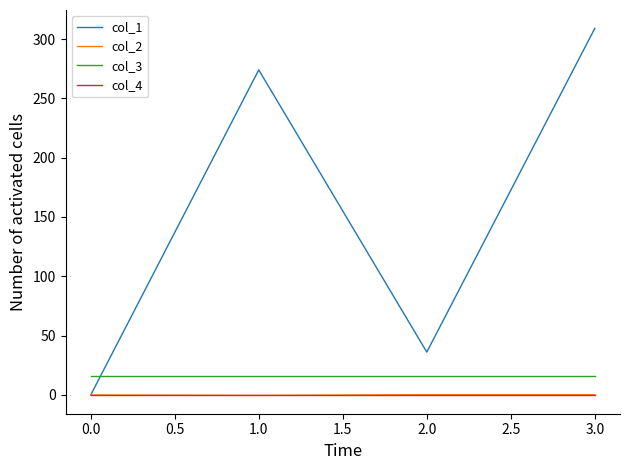

What is the smallest value displayed?

-0.3